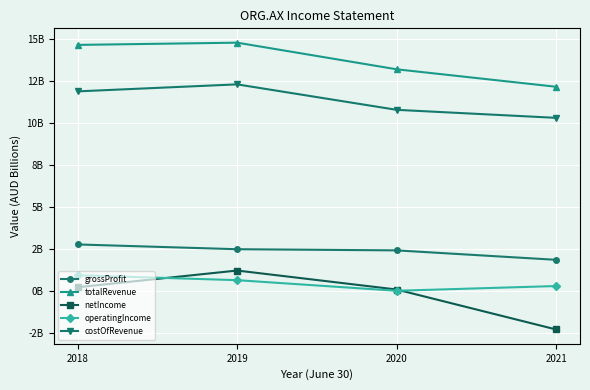

Is this an area chart (filled region under the line)?

No